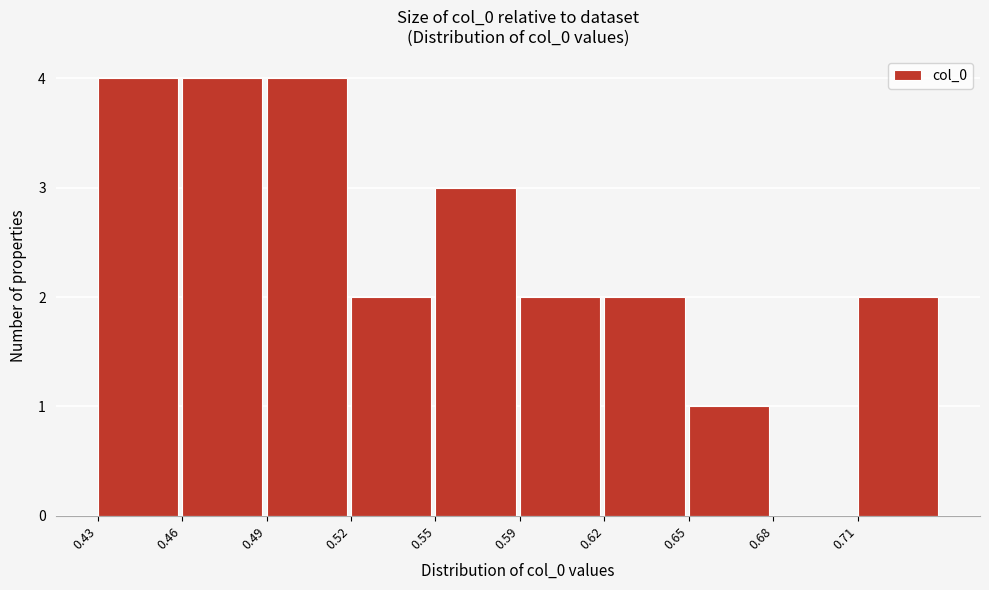

Reading left to right, extract all data points from this chart.

0.43=4	0.46=4	0.49=4	0.52=2	0.55=3	0.59=2	0.62=2	0.65=1	0.68=0	0.71=2